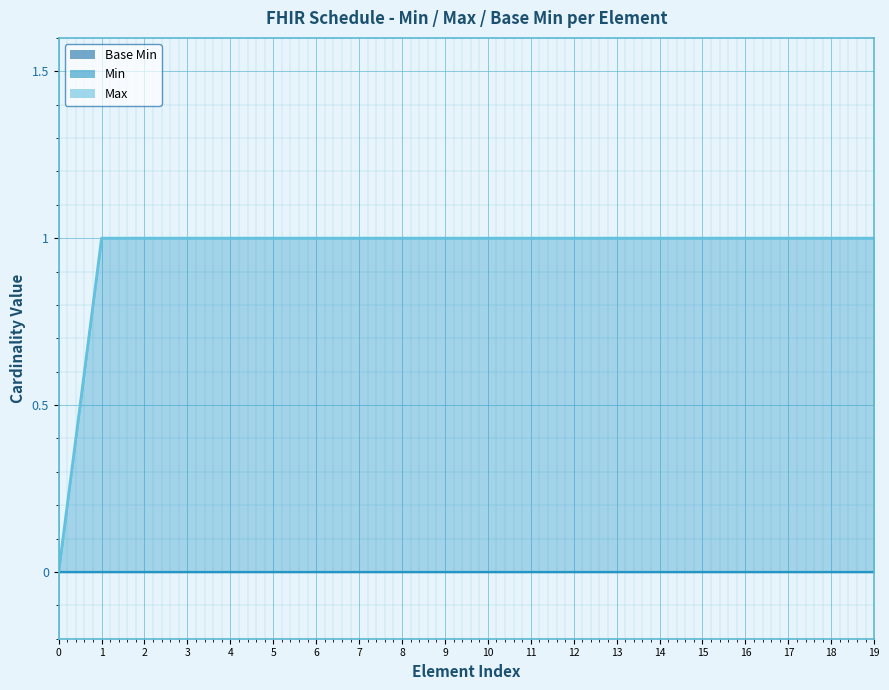

What is the value of the 4th point from the left?

1